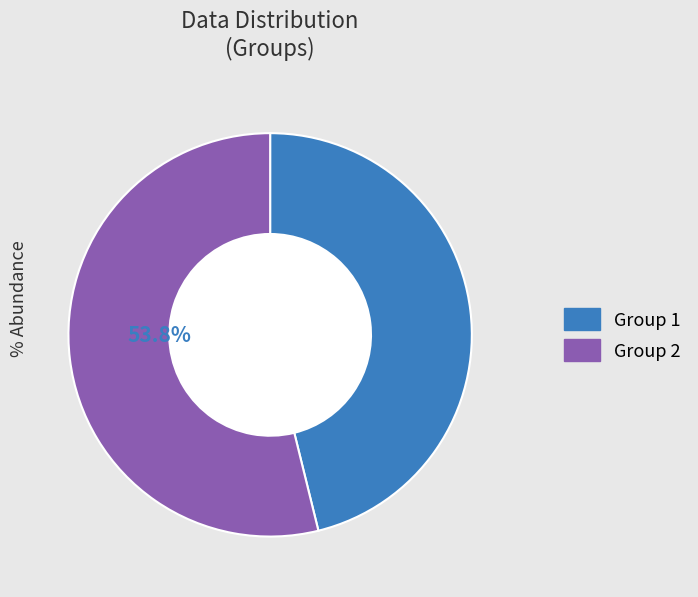

Is there a majority slice in this chart?

Yes